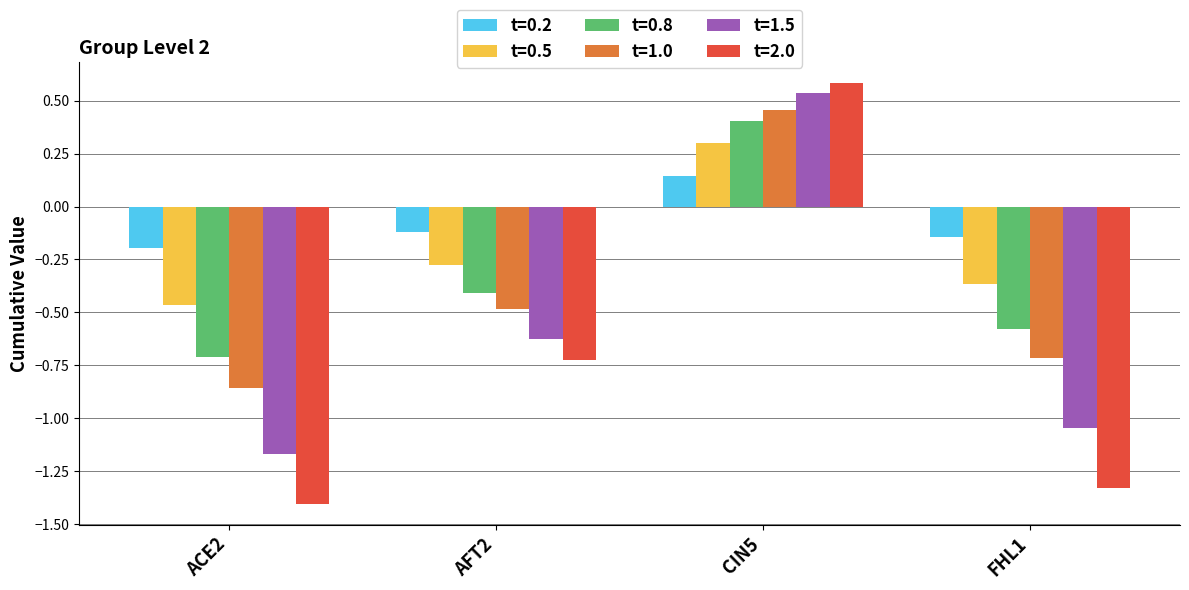

What is the spread (max minus min) of values at AFT2?

0.6